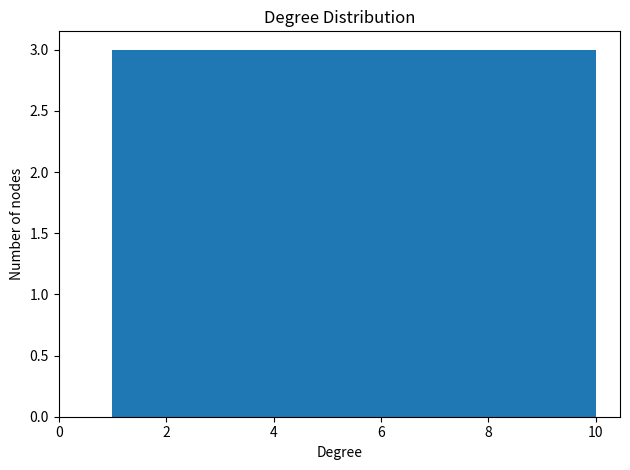

Reading left to right, transcribe this chart: for each bar, give the range it covers on the x-axis and its height. Neither the bar edges nor the heights are printed on the chart, so give them approximately, as read against the axes.

1.0 to 1.9: 3
1.9 to 2.8: 3
2.8 to 3.7: 3
3.7 to 4.6: 3
4.6 to 5.5: 3
5.5 to 6.4: 3
6.4 to 7.3: 3
7.3 to 8.2: 3
8.2 to 9.1: 3
9.1 to 10.0: 3